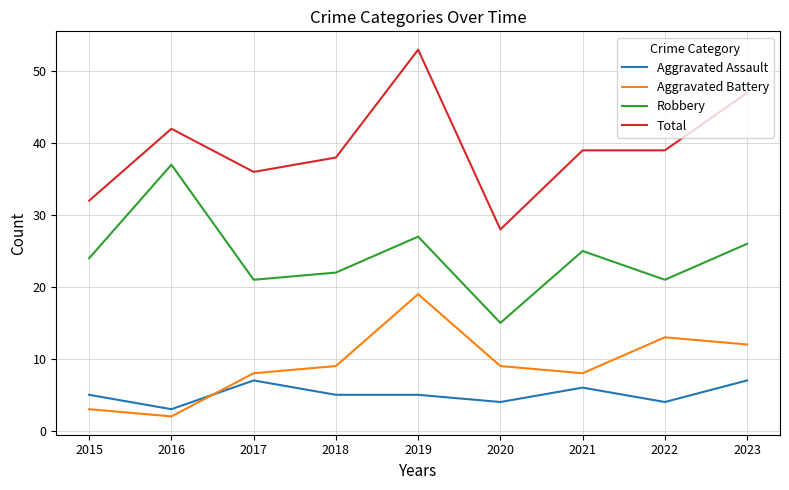

What is the difference between the highest and lowest values at 2022?

35